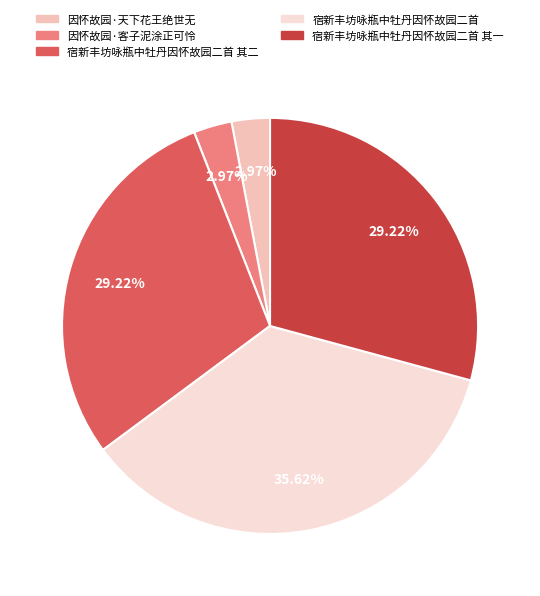

What is the ratio of the value at 宿新丰坊咏瓶中牡丹因怀故园二首 其一 to the value at 因怀故园·客子泥涂正可怜?

9.8